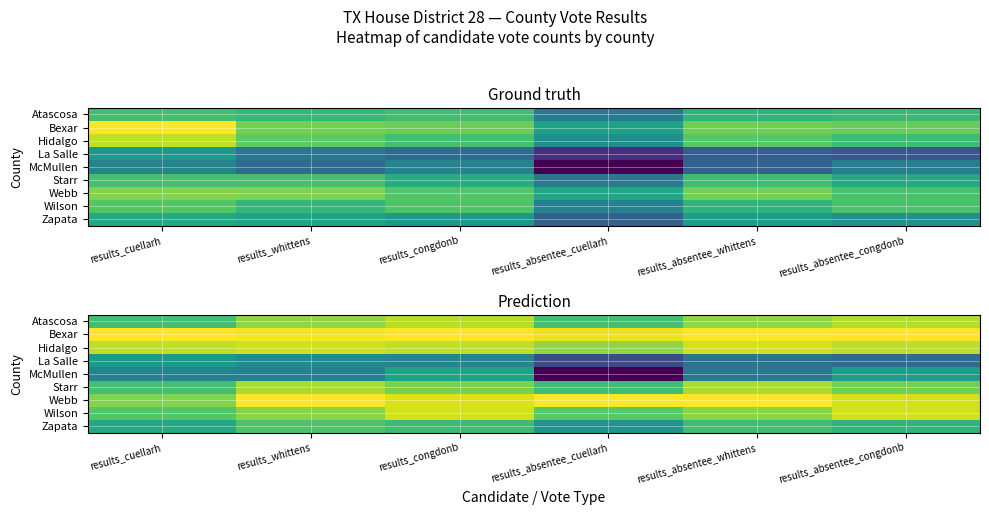

Where is Zapata nearest to the value 0?

results_absentee_cuellarh